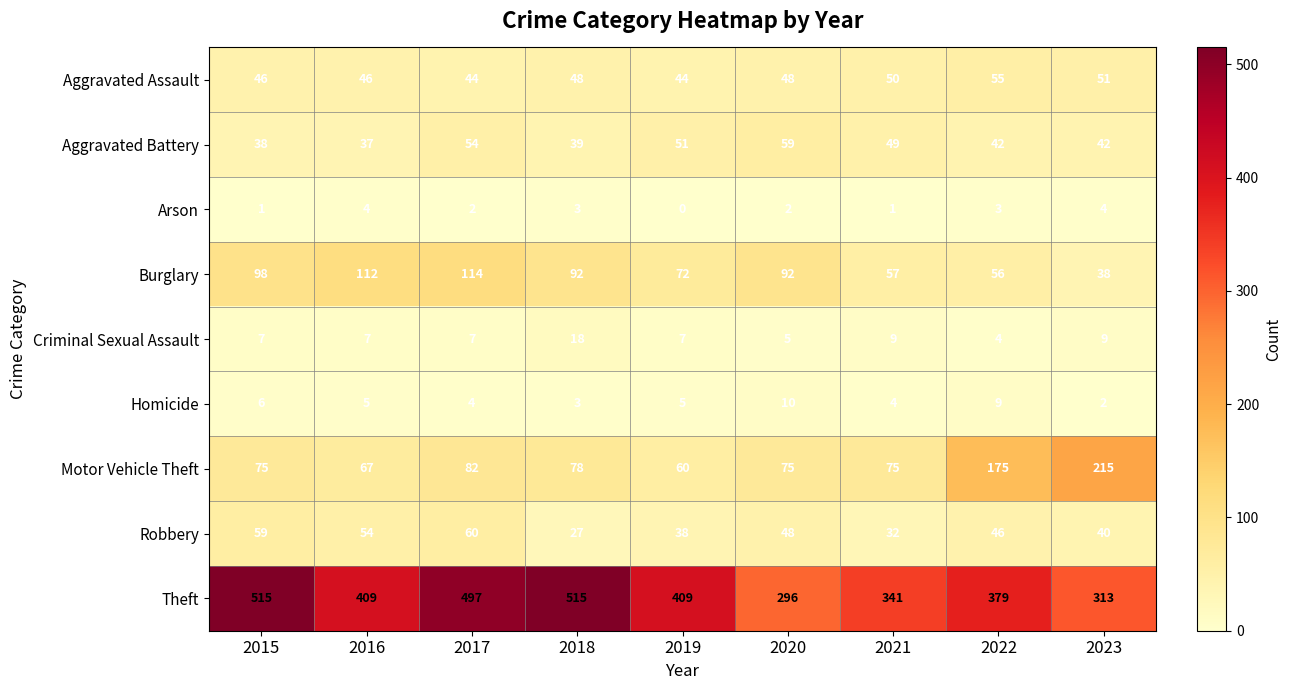

True or false: Theft has a value of 497 at 2017.

True